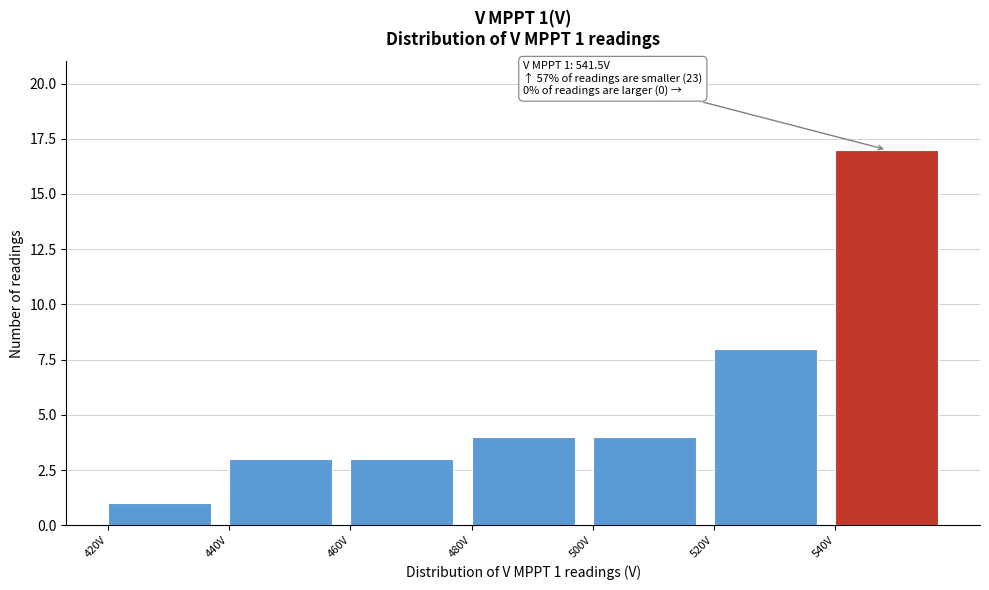

Over which range of the x-axis is the bar tallest?

540 to 560